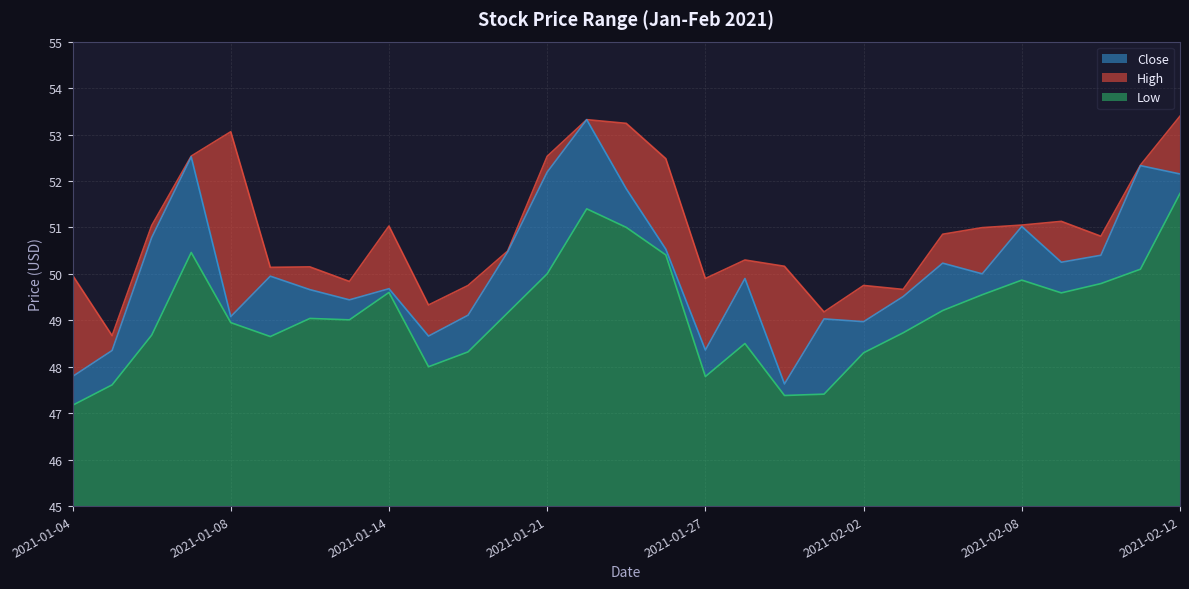

Rank the series at 2021-02-05 from lowest to highest value.

Low, Close, High